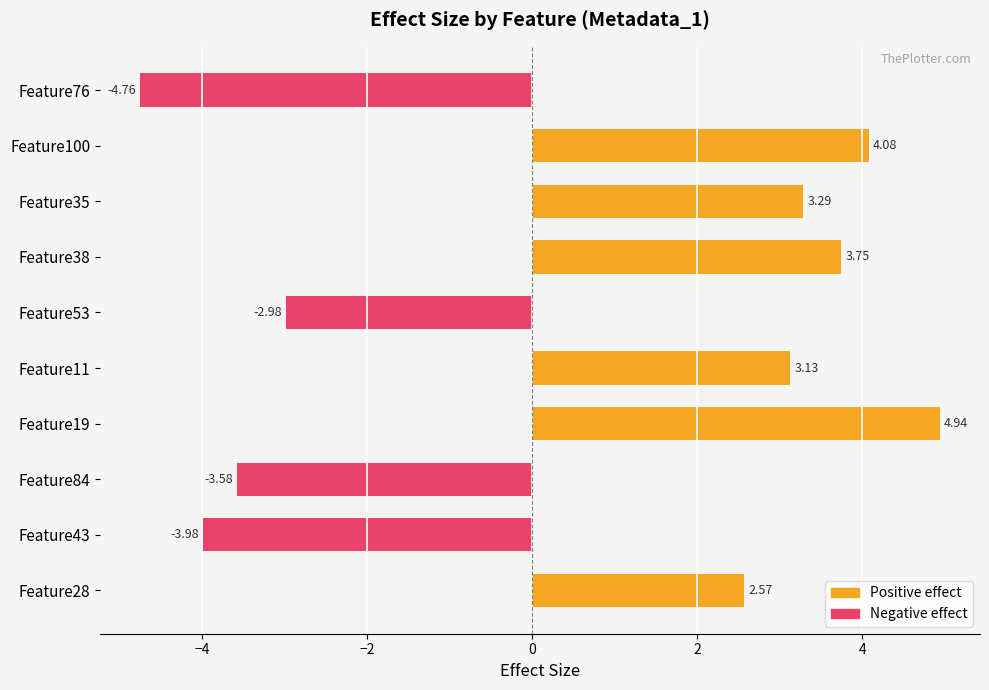

What is the average value?

0.6